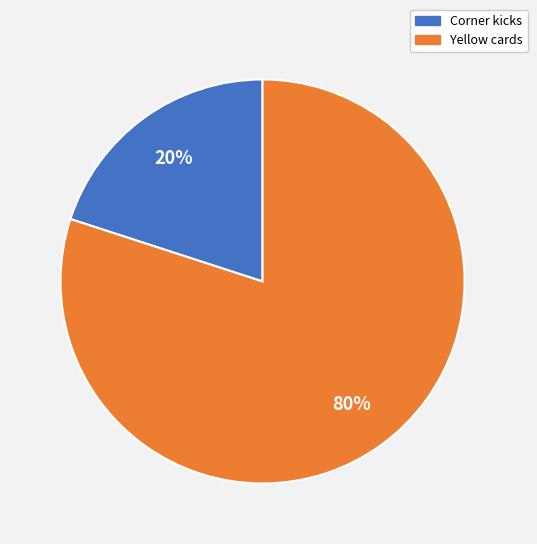

The Corner kicks slice represents 20% of the pie. True or false?

True